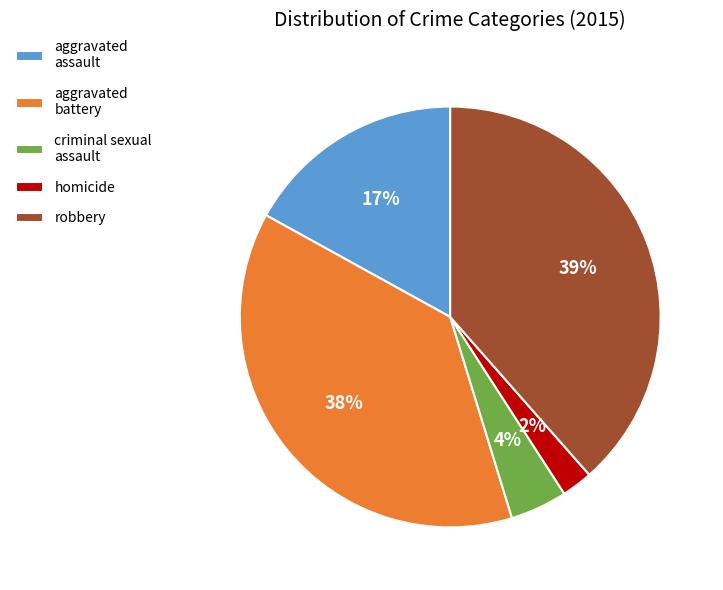

Rank the categories by value from highest to lowest.

robbery, aggravated battery, aggravated assault, criminal sexual assault, homicide